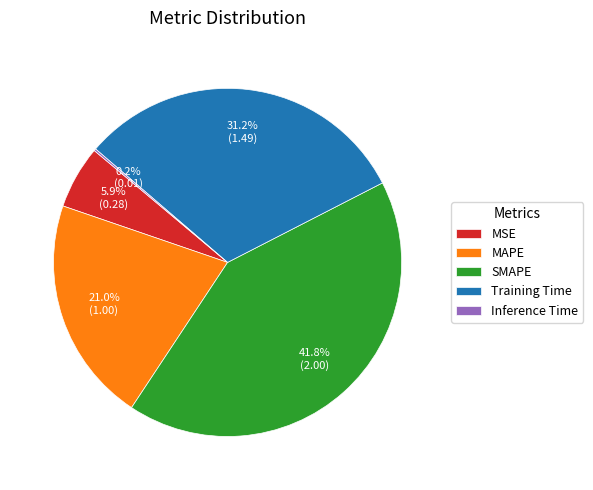

Approximately how many times larger is the value at MAPE compared to Training Time?

0.7